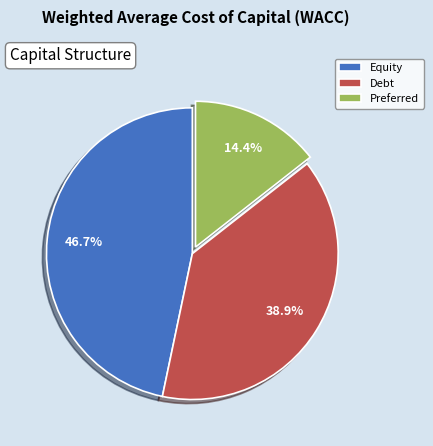

To the nearest percent, what is the difference between the largest and smallest slice percentages?

32%